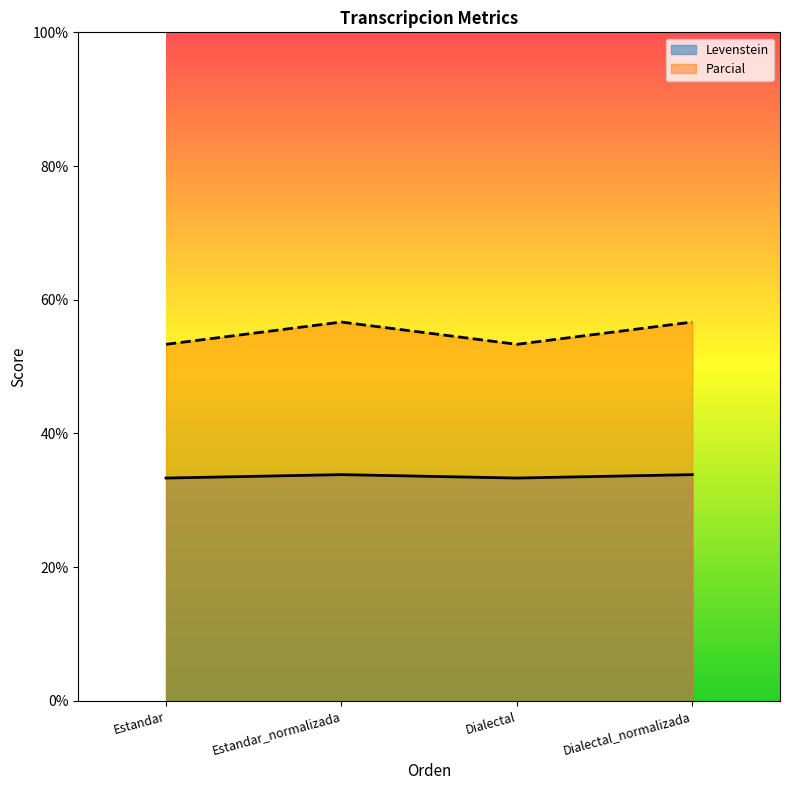

What position from the left is Estandar_normalizada?

2